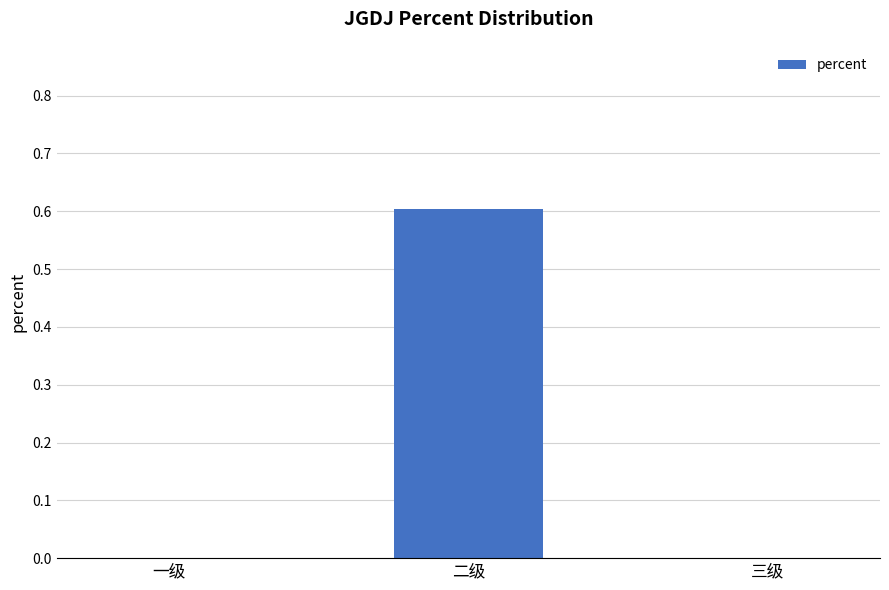

Between 二级 and 一级, which is larger?

二级